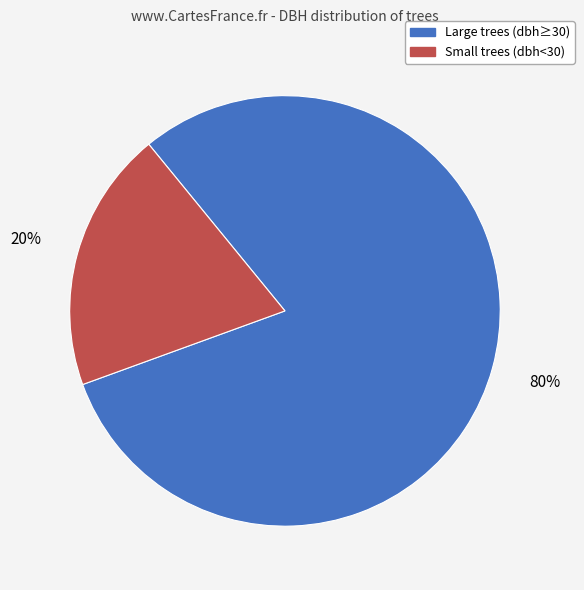

Is there a majority slice in this chart?

Yes